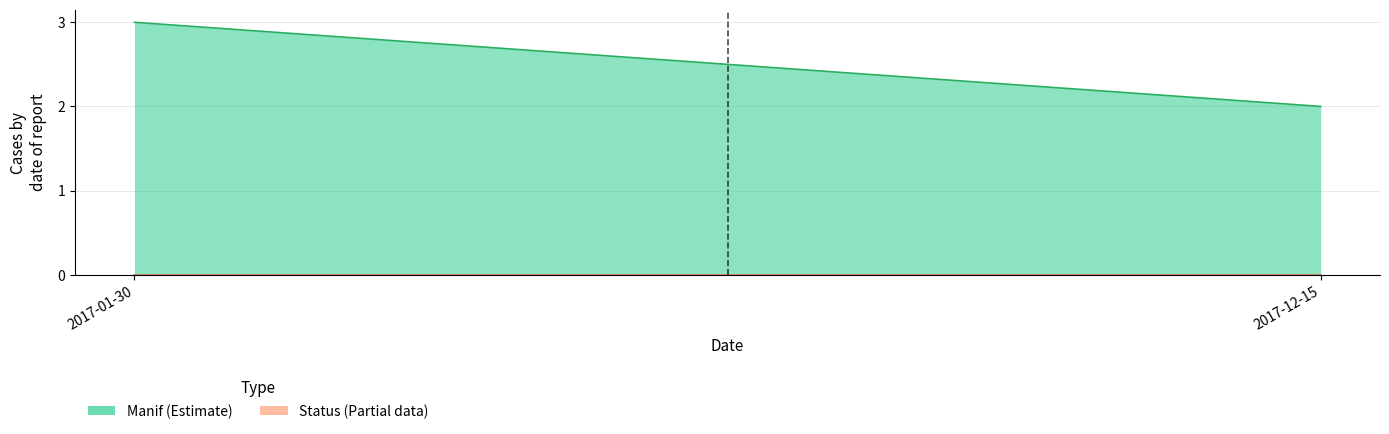

Which has a higher value, 2017-01-30 or 2017-12-15?

2017-01-30